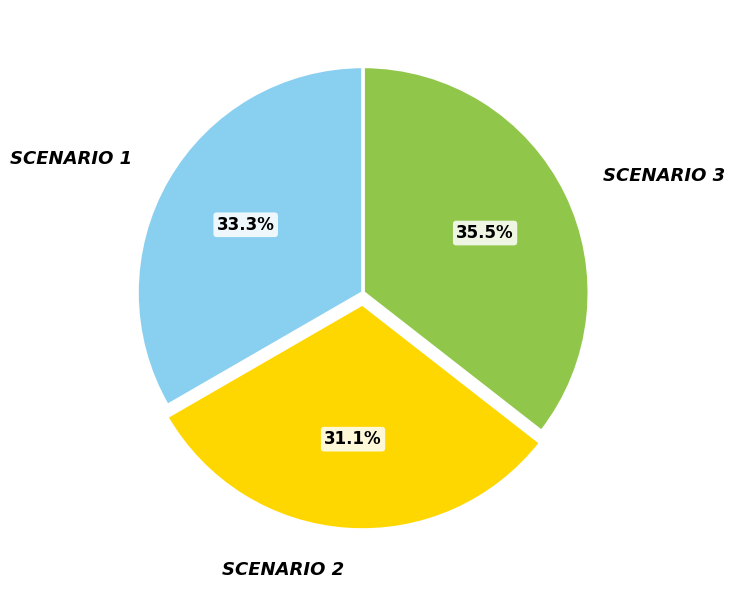

Is there a majority slice in this chart?

No